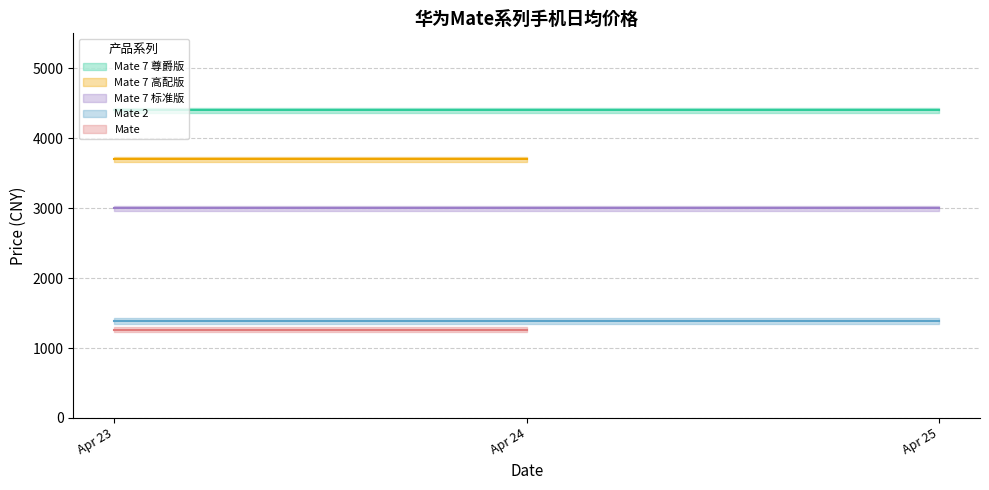

Which category has the lowest value across all series?

2015-04-23